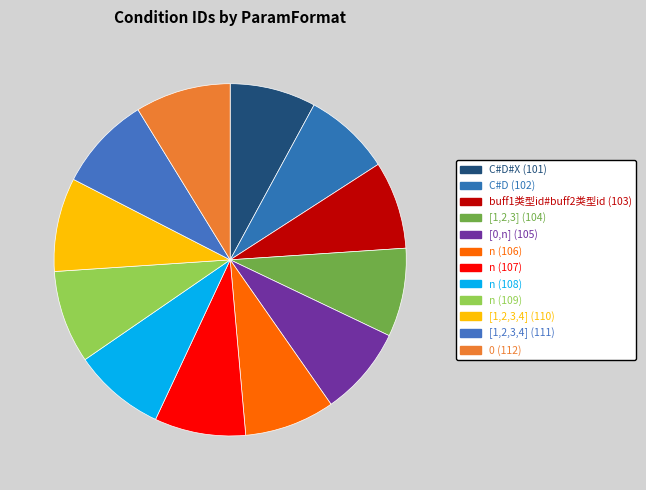

Count the number of slices in the pie.

12